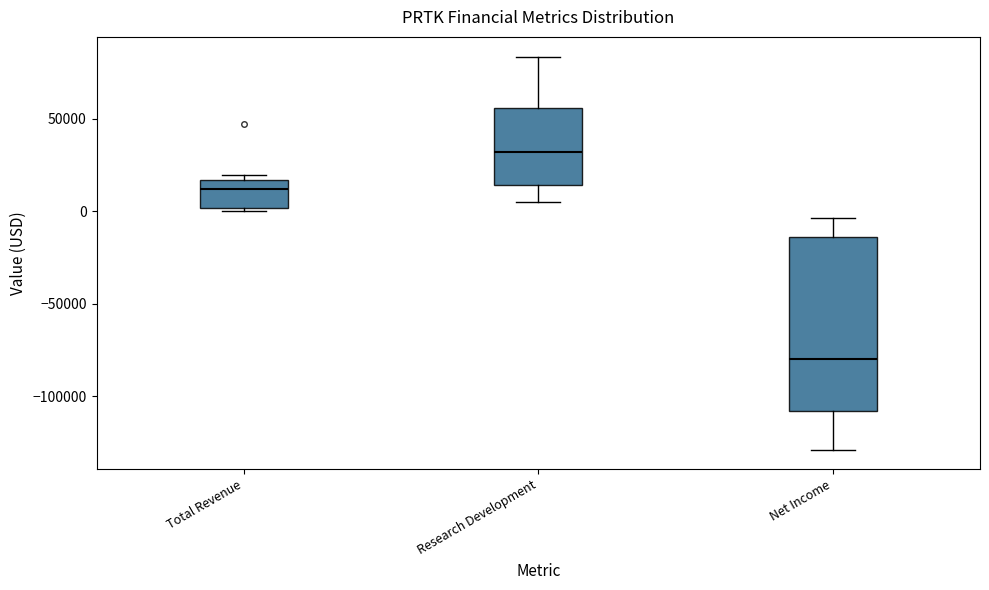

Reading left to right, read every box against the y-axis: the position of its median line, the range the box covers, and the ends of its whiskers. The values are not printed on the chart, so give them approximately, as read against the axis.

Total Revenue: median 10000, box 0 to 15000, whiskers 0 to 20000
Research Development: median 30000, box 15000 to 55000, whiskers 5000 to 85000
Net Income: median -80000, box -110000 to -15000, whiskers -130000 to -5000